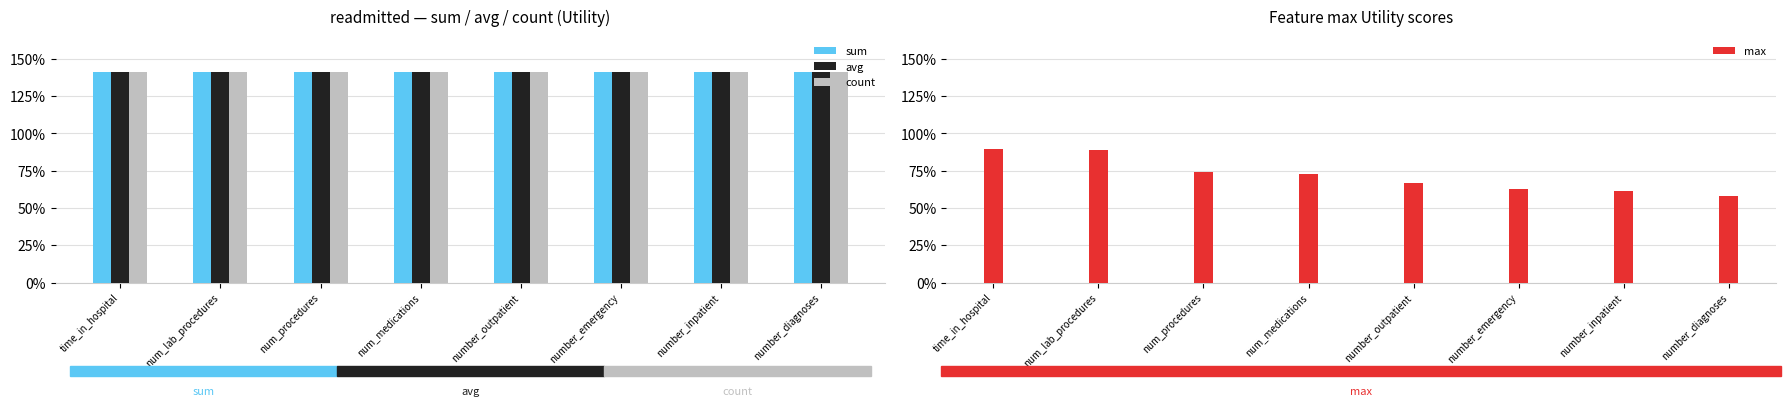

What is the value of the avg bar at the 5th from the left?

1.4